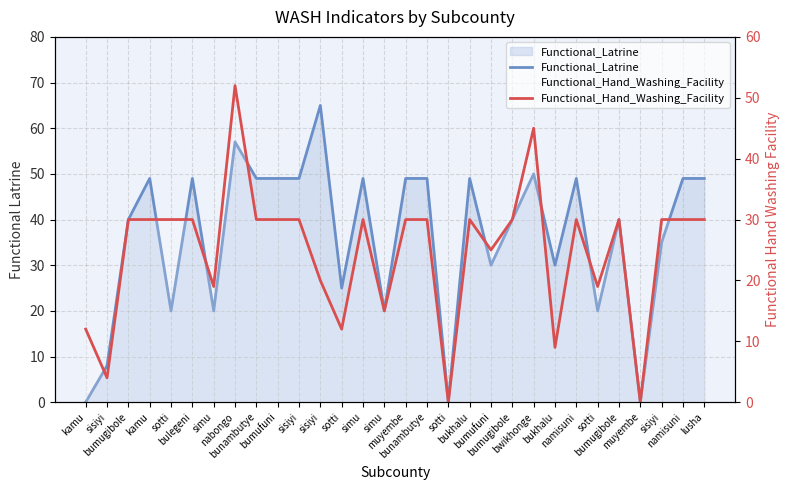

How many values in Functional_Hand_Washing_Facility are above zero?

28